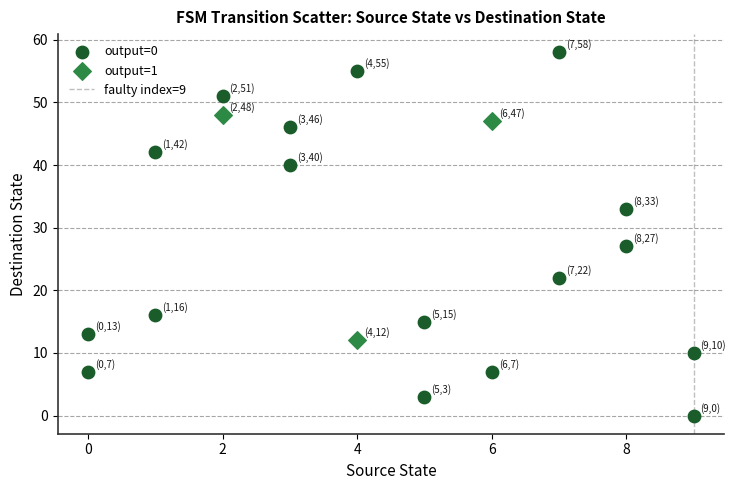

Which series has the widest spread of Y values?

output=0